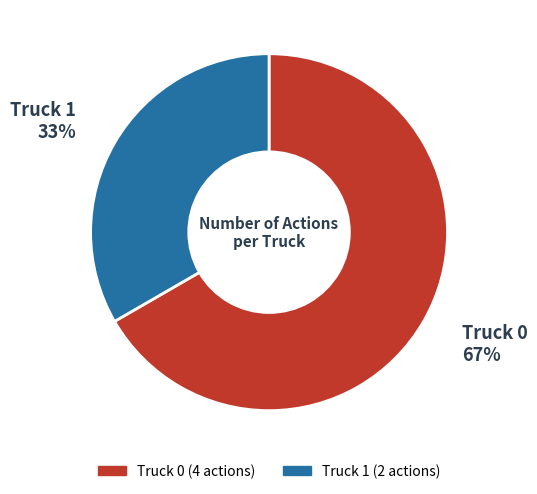

True or false: Truck 0 accounts for 57% of the total.

False